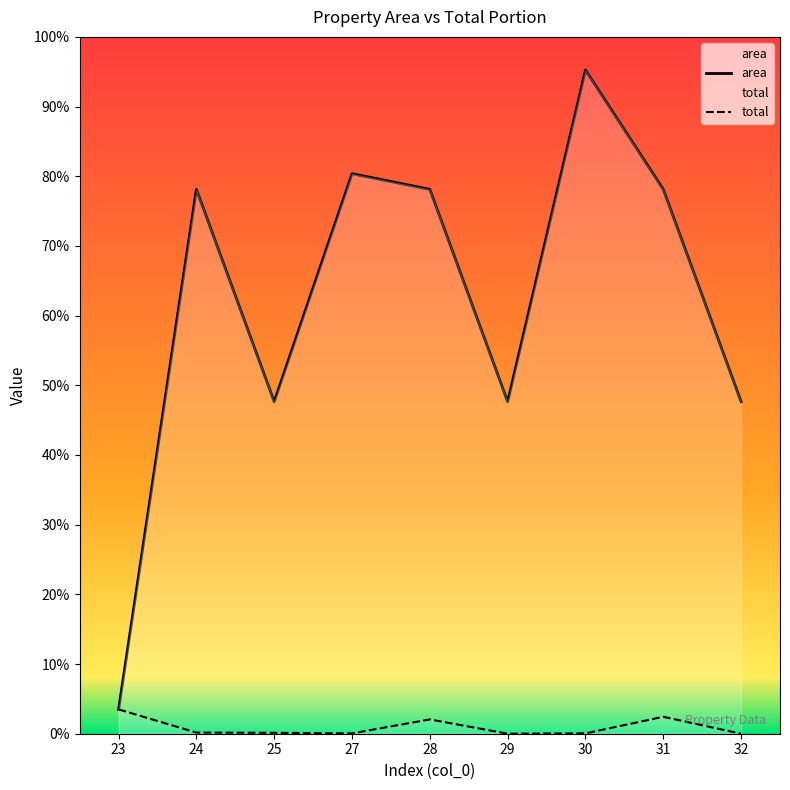

The value of area at 32 is 5211.5. True or false?

False